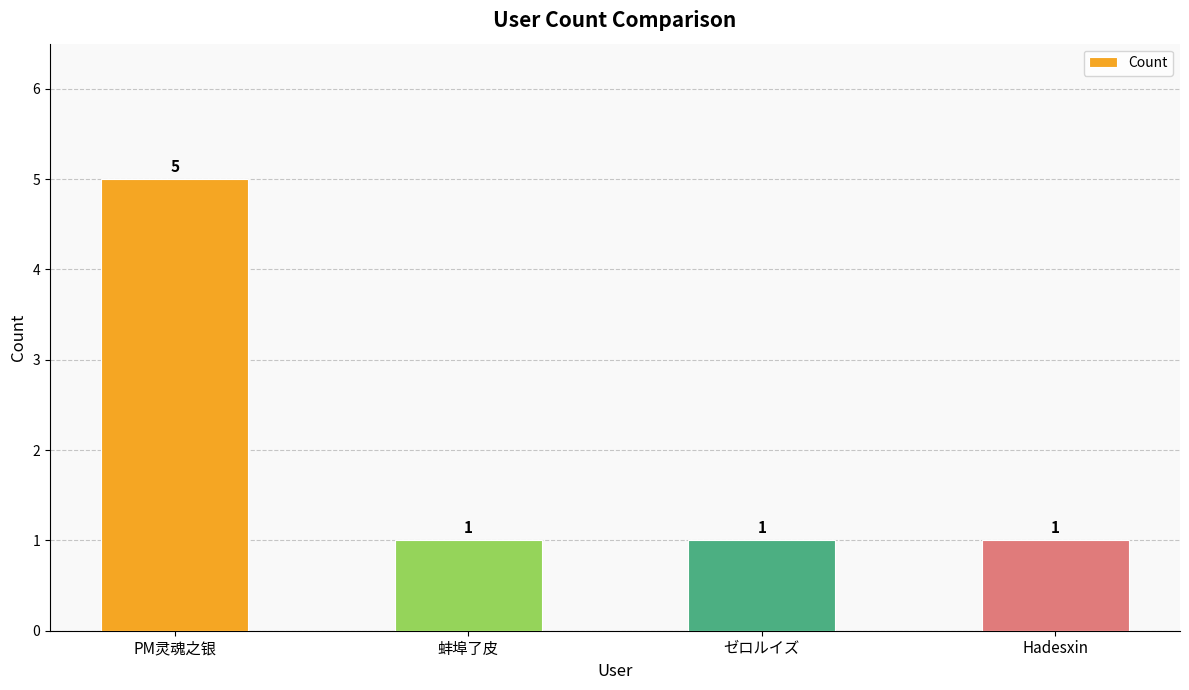

What is the approximate value at Hadesxin?

1